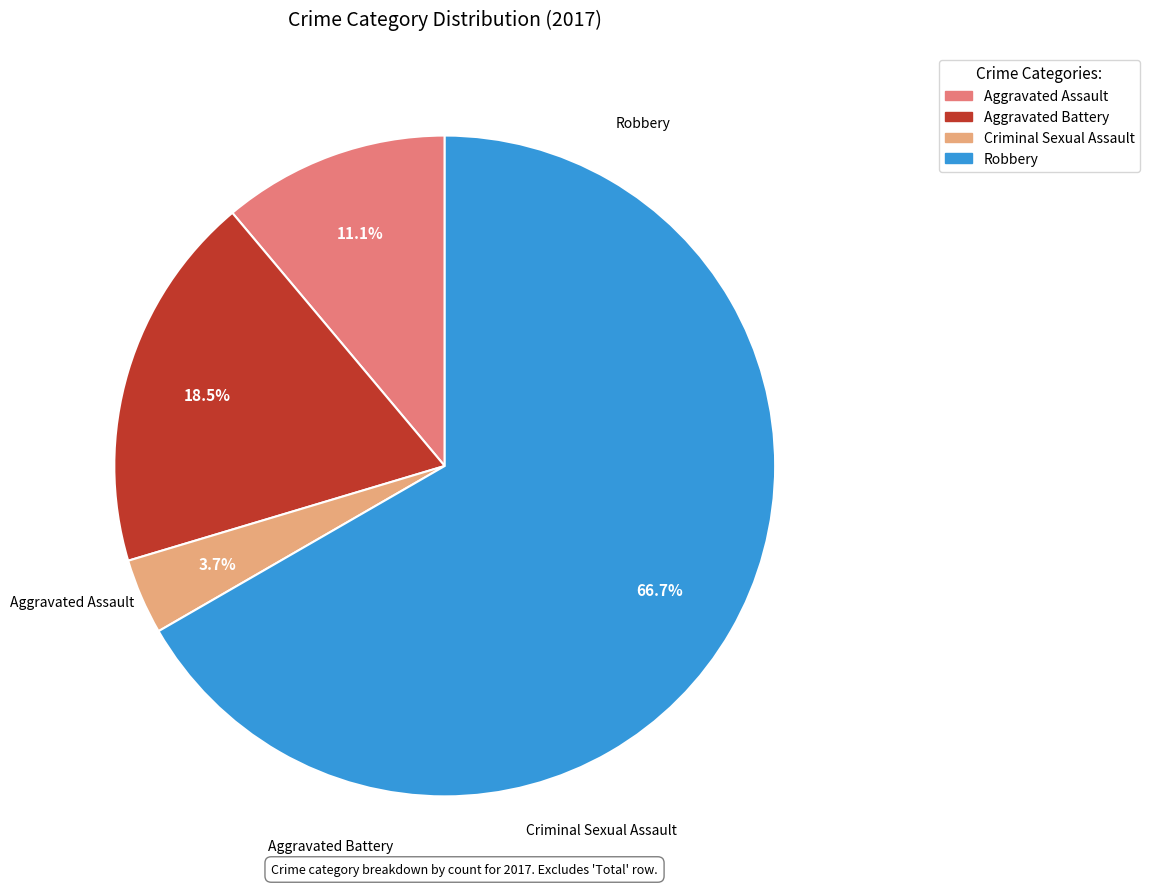

How many segments does this pie chart have?

4